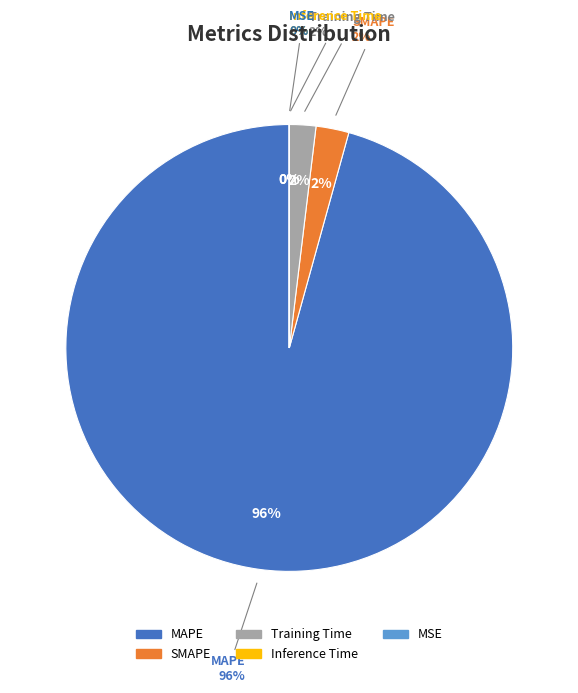

Which slice is the smallest?

MSE